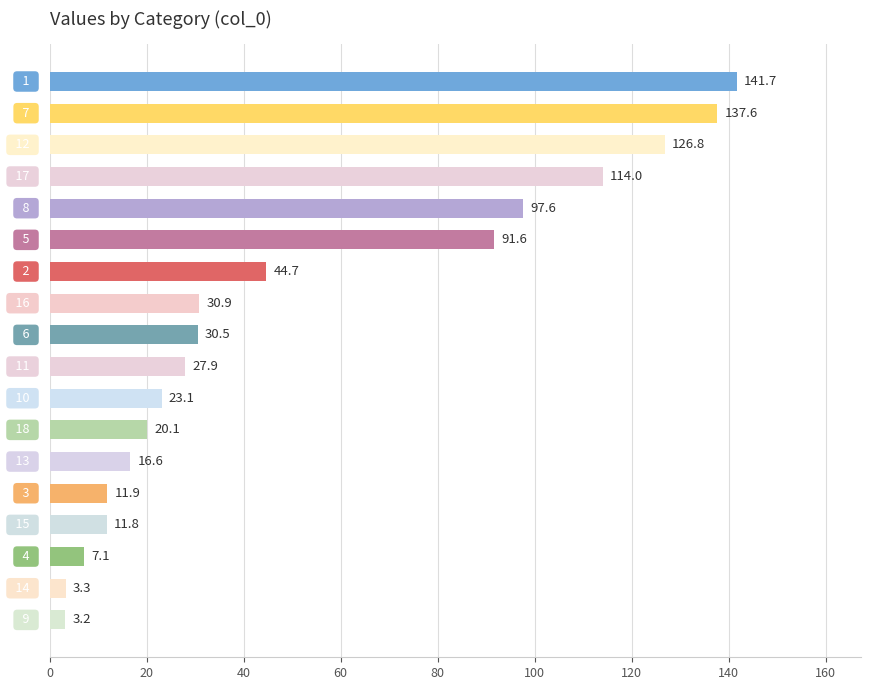

What is the value of the 13th bar from the top?

16.6